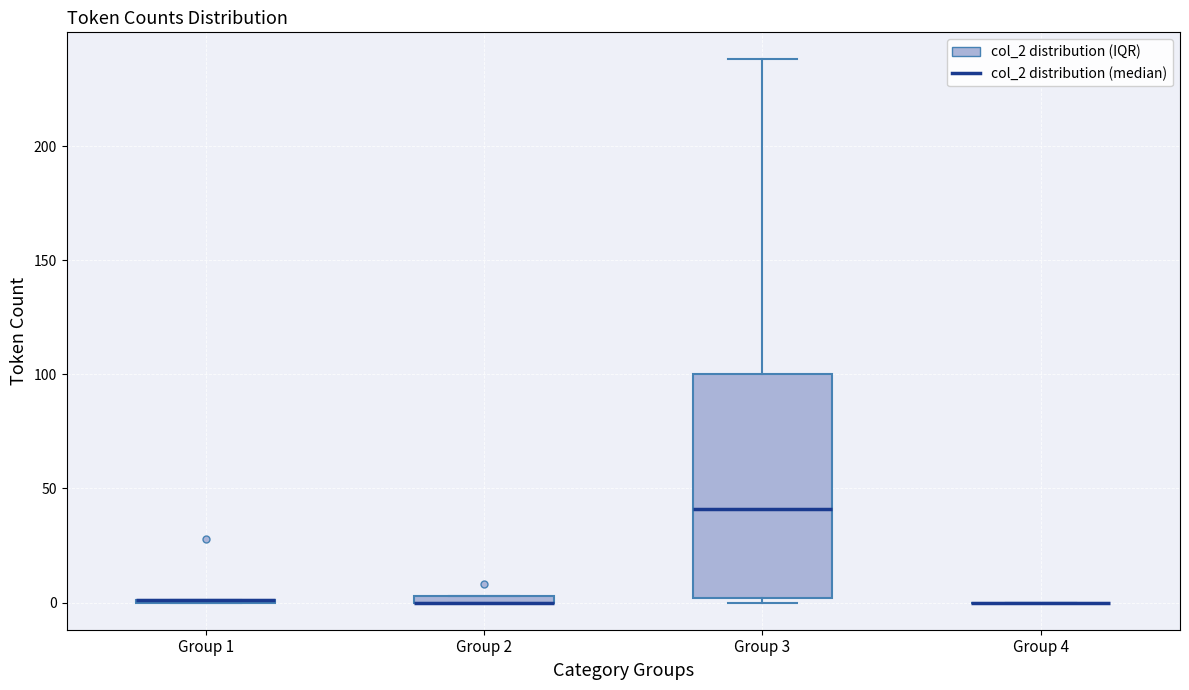

Where is the lower edge of the box for Group 2 on the y-axis? The values are not printed on the chart, so give them approximately, as read against the axis.

0